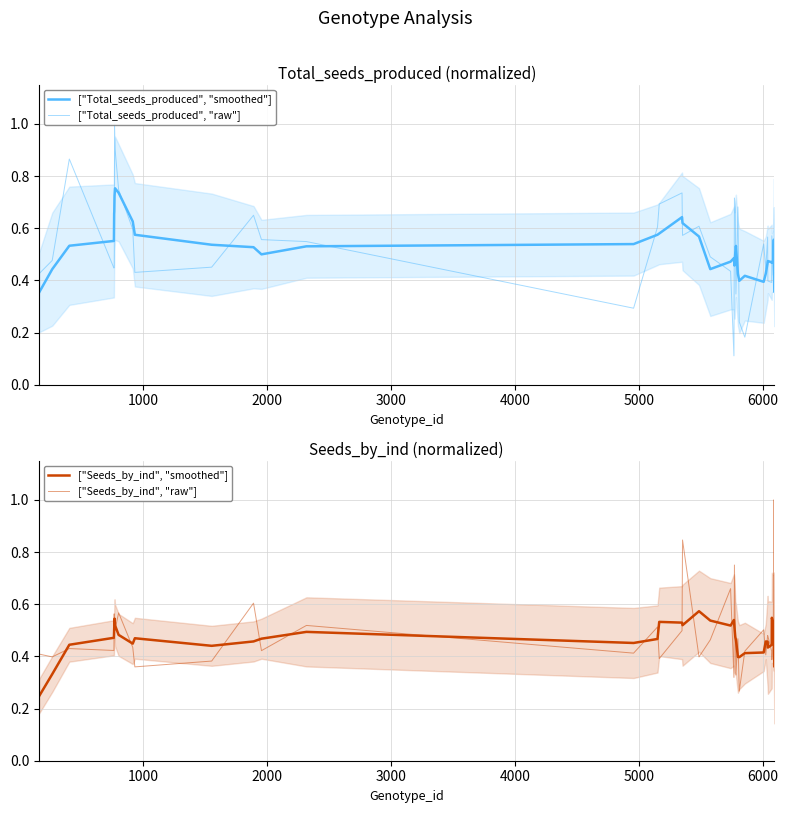

Reading right to left, extract all data points from this chart.

["Total_seeds_produced", "smoothed"]: 0.4	0.4	0.6	0.5	0.5	0.5	0.5	0.5	0.4	0.4	0.4	0.4	0.4	0.5	0.5	0.5	0.5	0.5	0.4	0.6	0.6	0.6	0.6	0.6	0.5	0.5	0.5	0.5	0.5	0.6	0.6	0.7	0.8	0.7	0.7	0.7	0.6	0.5	0.4	0.4
["Total_seeds_produced", "raw"]: 0.8	0.4	0.6	0.4	0.6	0.4	0.4	0.6	0.4	0.5	0.2	0.2	0.7	0.3	0.7	0.7	0.1	0.4	0.5	0.6	0.6	0.7	0.7	0.6	0.3	0.5	0.6	0.6	0.5	0.4	0.6	0.7	0.9	1.0	0.5	0.4	0.4	0.9	0.5	0.4
["Seeds_by_ind", "smoothed"]: 0.4	0.5	0.5	0.5	0.5	0.4	0.4	0.5	0.5	0.4	0.4	0.4	0.4	0.5	0.5	0.5	0.5	0.5	0.5	0.6	0.5	0.5	0.5	0.5	0.5	0.5	0.5	0.5	0.4	0.5	0.4	0.5	0.5	0.5	0.5	0.5	0.5	0.4	0.3	0.2
["Seeds_by_ind", "raw"]: 0.4	0.4	1.0	0.5	0.4	0.4	0.5	0.5	0.4	0.5	0.4	0.3	0.5	0.3	0.5	0.8	0.3	0.7	0.5	0.4	0.8	0.5	0.4	0.5	0.4	0.5	0.4	0.6	0.4	0.4	0.4	0.6	0.5	0.5	0.5	0.6	0.4	0.4	0.4	0.4